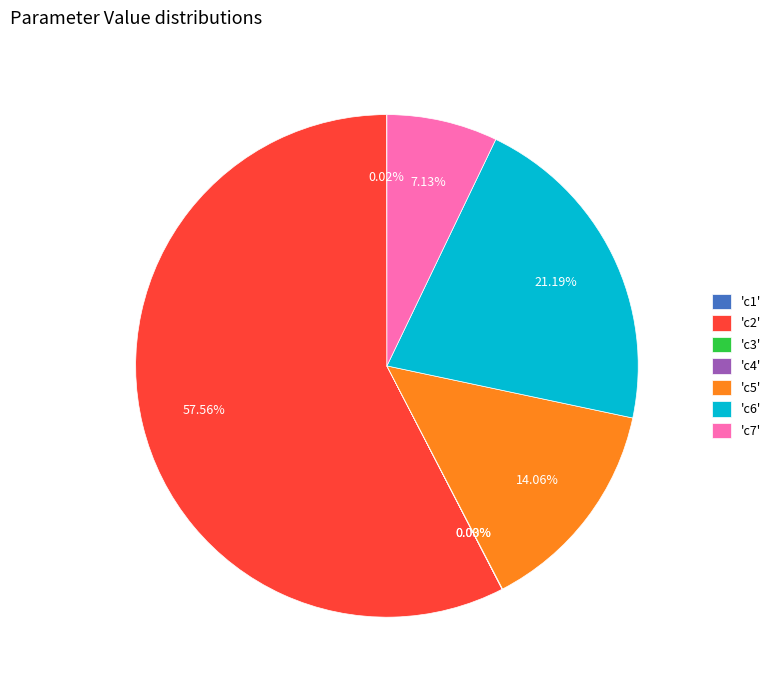

Approximately how many times larger is the value at 'c5' compared to 'c6'?

0.7